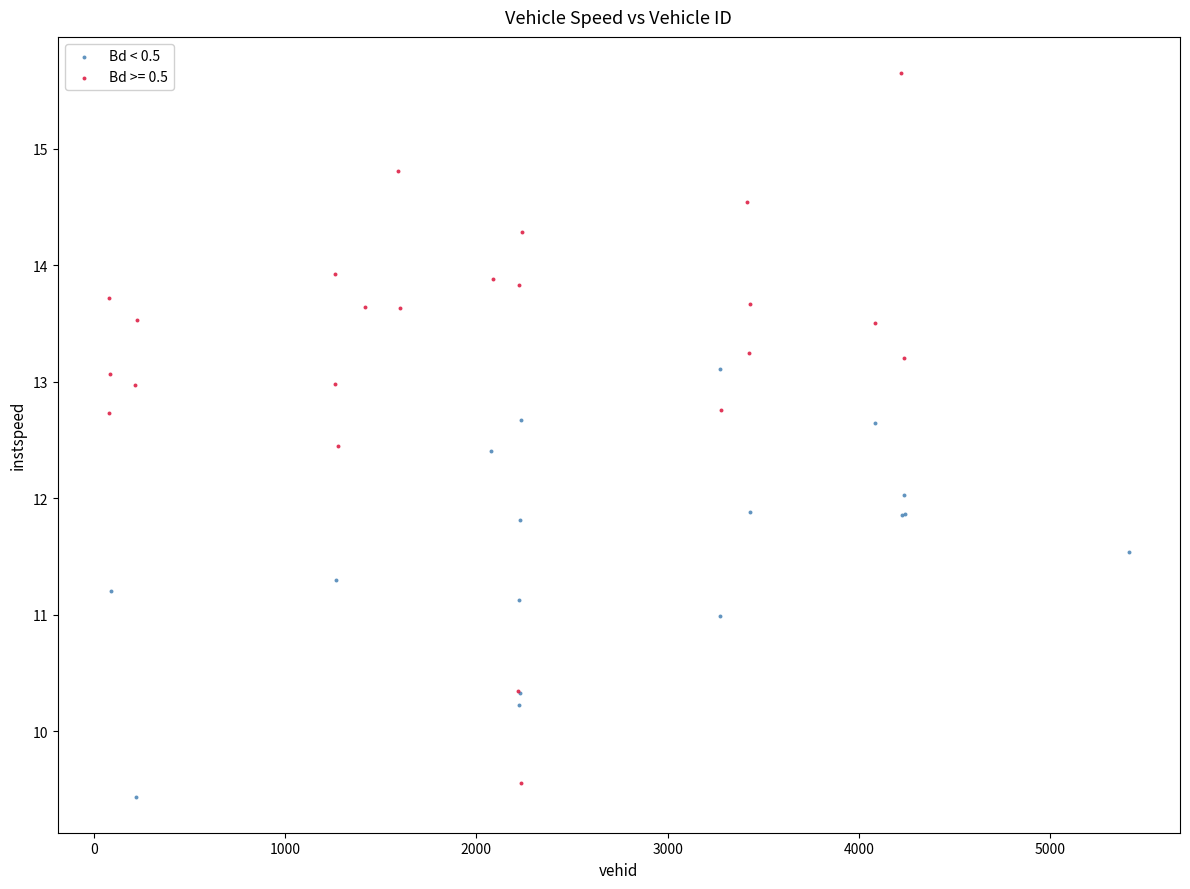

Which series reaches the maximum Y coordinate?

Bd >= 0.5